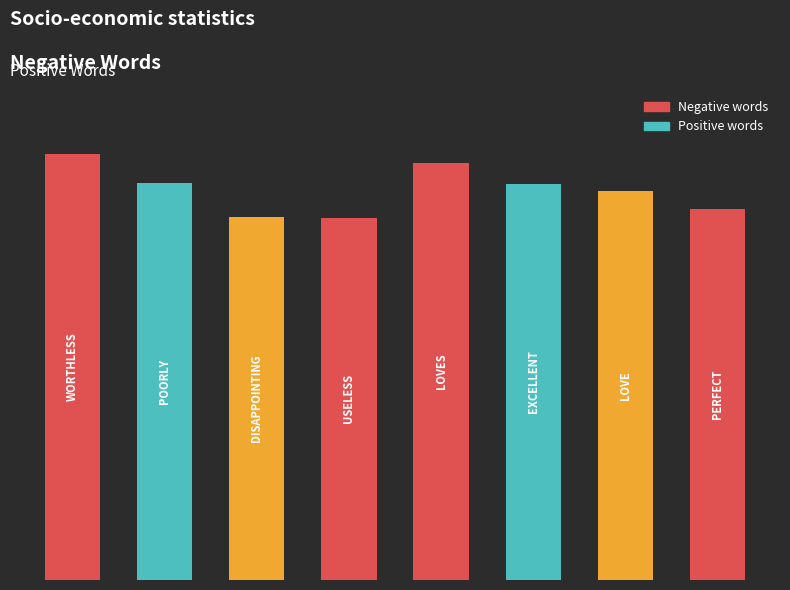

List the labels in order of value, largest first.

0, 4, 1, 5, 6, 7, 2, 3